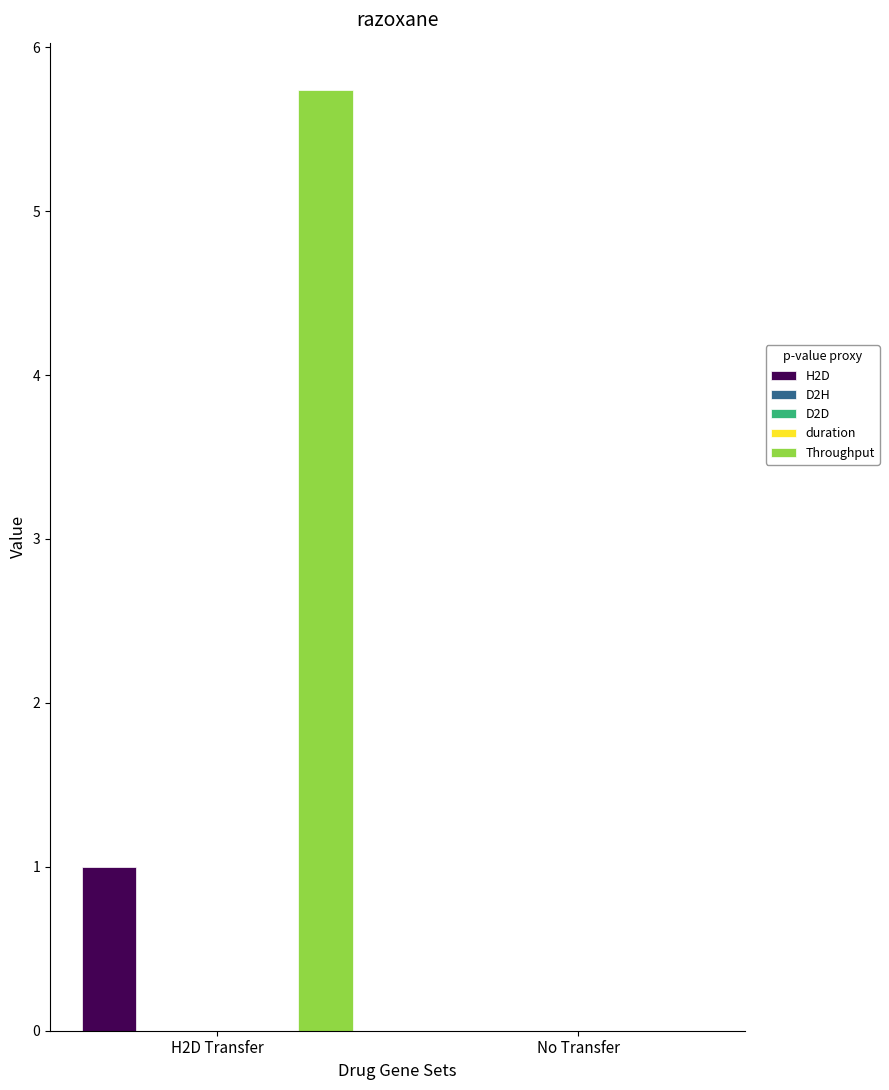

Which series changed the most between H2D Transfer and No Transfer?

Throughput